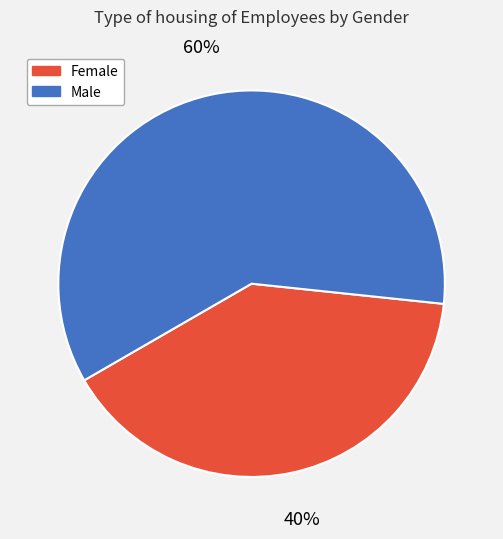

Is the sum of Female and Male greater than half?

Yes